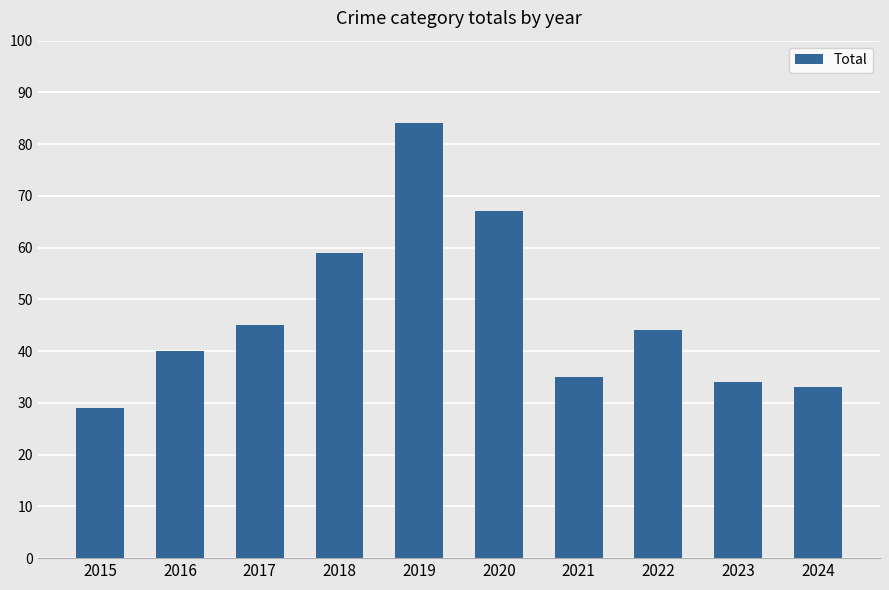

List the labels in order of value, smallest first.

2015, 2024, 2023, 2021, 2016, 2022, 2017, 2018, 2020, 2019